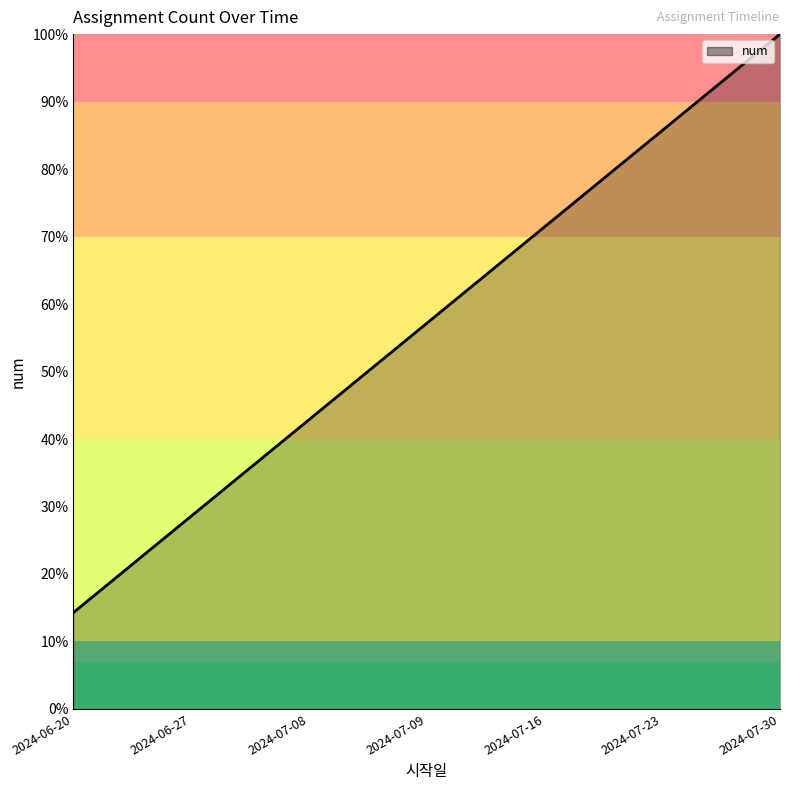

Reading right to left, what are all the values shown in this chart?

100.0	85.7	71.4	57.1	42.9	28.6	14.3